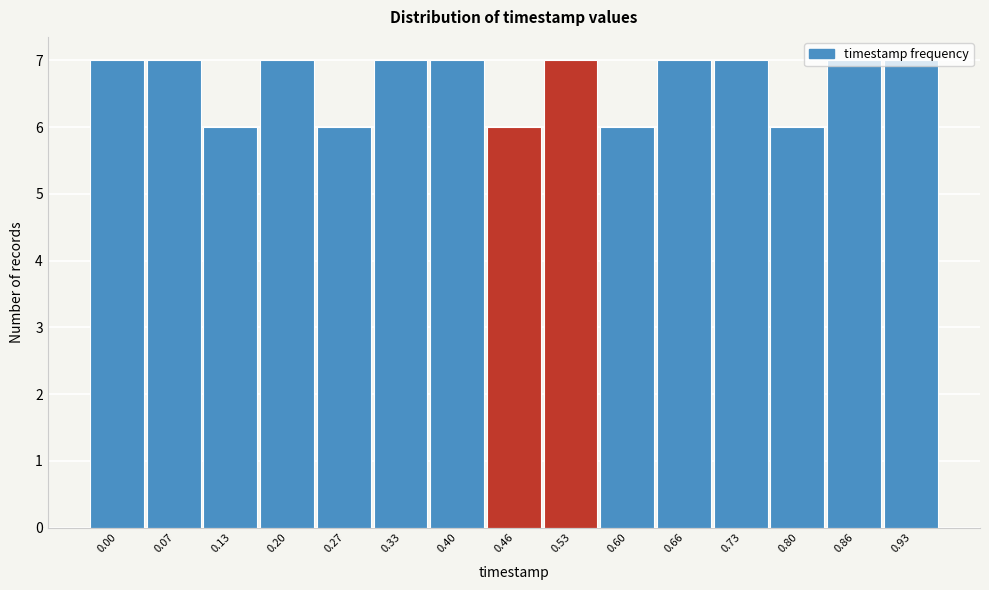

Is it true that the value at 0.66 is 5?

False